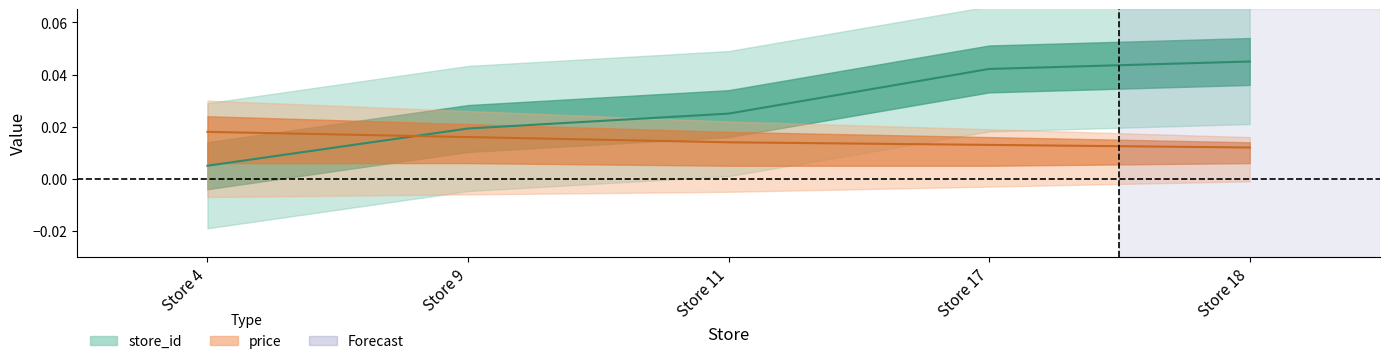

The value at Store 11 is 0.0. True or false?

False